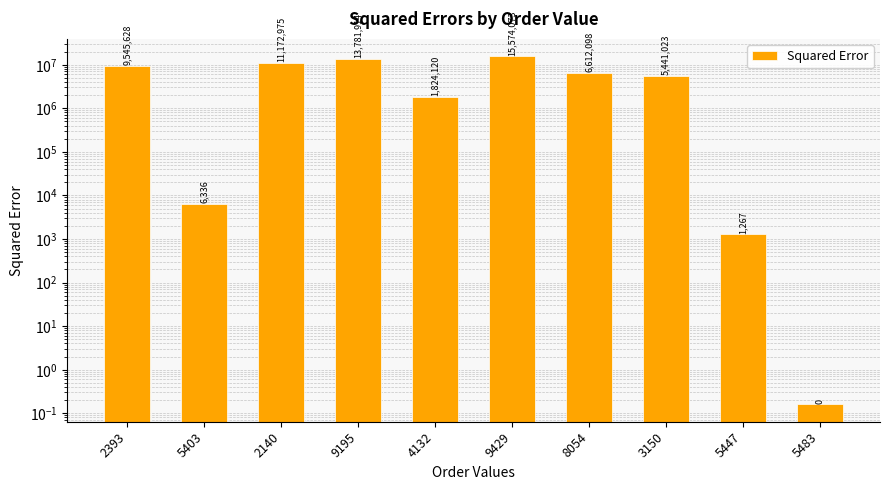

What is the label of the 9th bar from the right?

5403